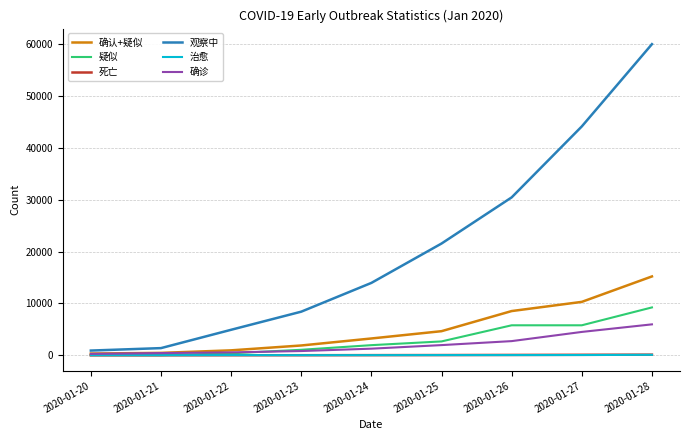

How many categories are shown in the chart?

9